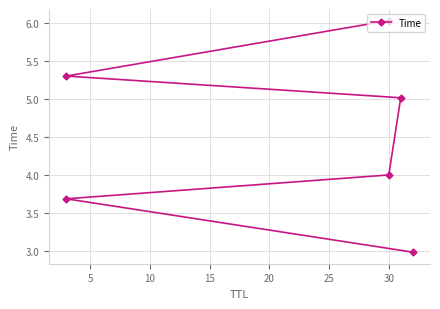

What is the sum of the values at 25 and 15?

11.0